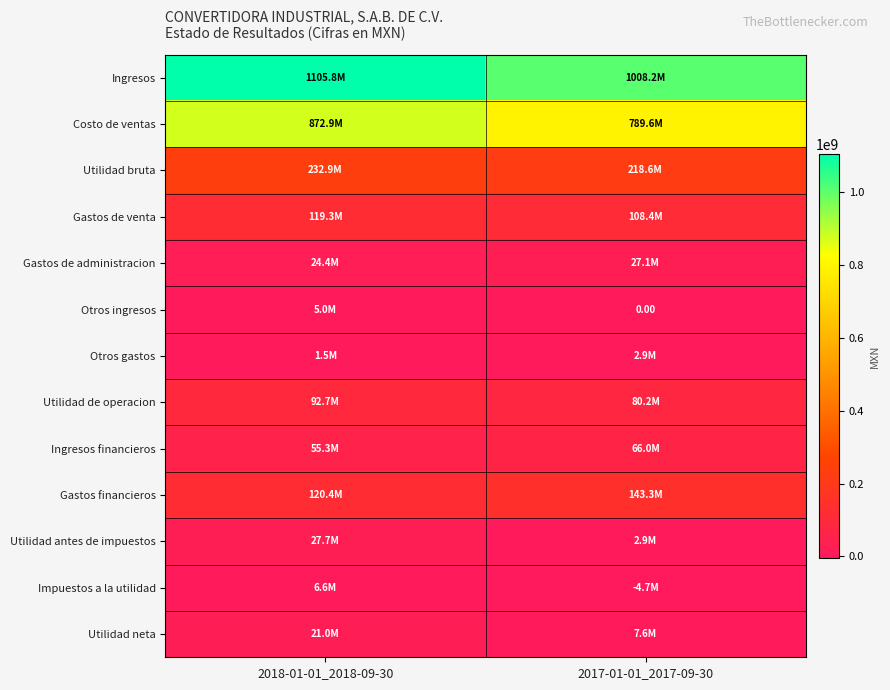

Which series has the widest spread of values?

Ingresos